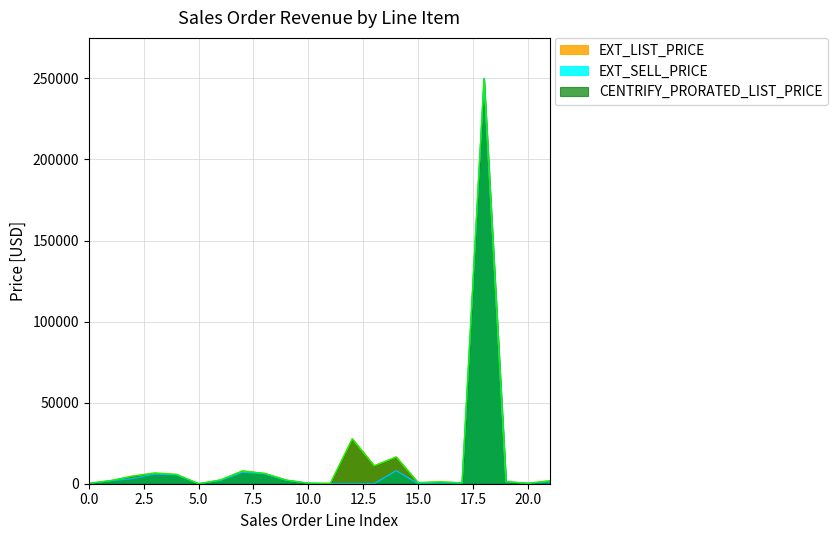

Reading left to right, transcribe all the data shown in this chart.

EXT_LIST_PRICE: SO-0010=217.0	SO-0010=1974.6	SO-0013=4740.0	SO-0007=6600.0	SO-0007=5750.0	SO-0001=12.0	SO-0005=2372.4	SO-0009=7920.0	SO-0009=6400.0	SO-0009=2250.0	SO-0012=325.0	SO-0002=264.0	SO-0004=27720.0	SO-0004=11088.0	SO-0011=16500.0	SO-0003=660.0	SO-0013=1200.0	SO-0014=540.0	SO-0006=250000.0	SO-0008=1300.0	SO-0008=260.0	SO-0014=1860.0
EXT_SELL_PRICE: SO-0010=195.3	SO-0010=1777.2	SO-0013=3217.7	SO-0007=5940.0	SO-0007=5462.5	SO-0001=0.0	SO-0005=1967.6	SO-0009=7128.0	SO-0009=6080.0	SO-0009=2137.5	SO-0012=292.5	SO-0002=0.0	SO-0004=0.0	SO-0004=0.0	SO-0011=8102.5	SO-0003=0.0	SO-0013=540.0	SO-0014=234.0	SO-0006=250000.0	SO-0008=1170.0	SO-0008=234.0	SO-0014=1209.0
CENTRIFY_PRORATED_LIST_PRICE: SO-0010=217.0	SO-0010=1974.6	SO-0013=4740.0	SO-0007=6600.0	SO-0007=5750.0	SO-0001=12.0	SO-0005=2372.4	SO-0009=7920.0	SO-0009=6400.0	SO-0009=2250.0	SO-0012=325.0	SO-0002=264.0	SO-0004=27720.0	SO-0004=11088.0	SO-0011=16500.0	SO-0003=660.0	SO-0013=1200.0	SO-0014=540.0	SO-0006=250000.0	SO-0008=1300.0	SO-0008=260.0	SO-0014=1860.0